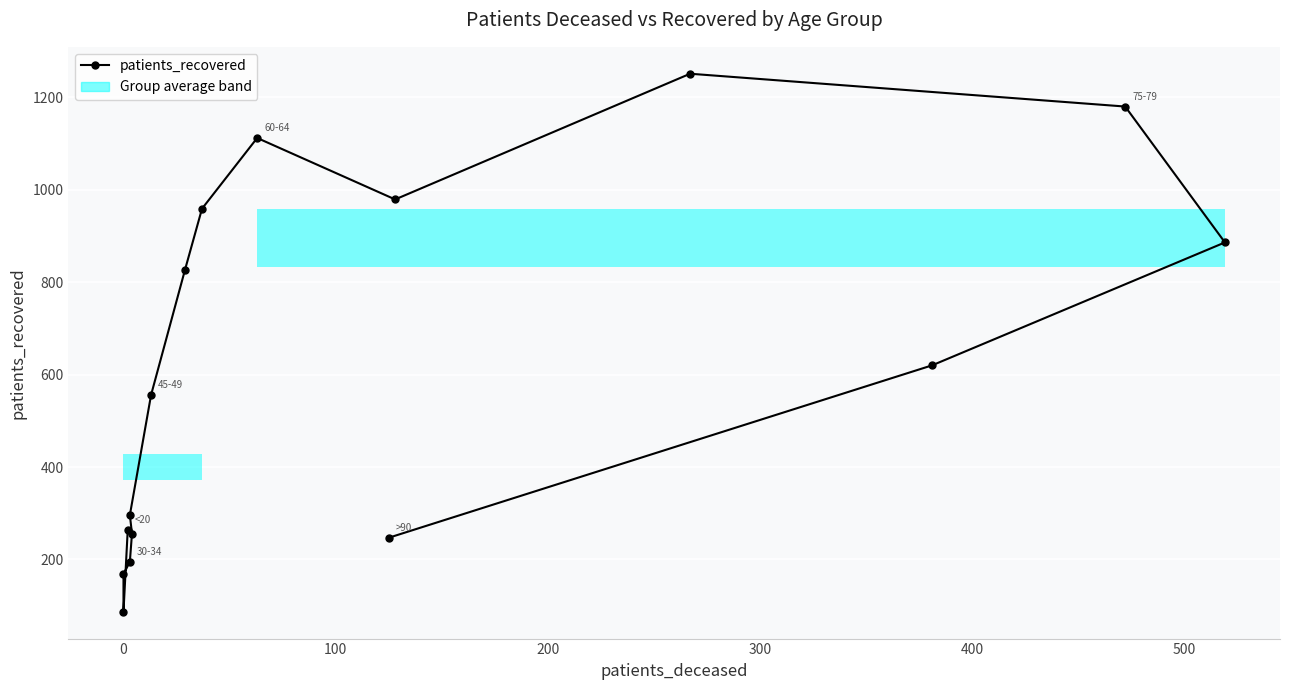

Is this an area chart (filled region under the line)?

No